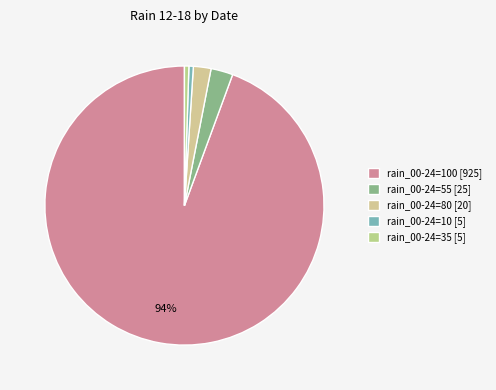

How many segments does this pie chart have?

5